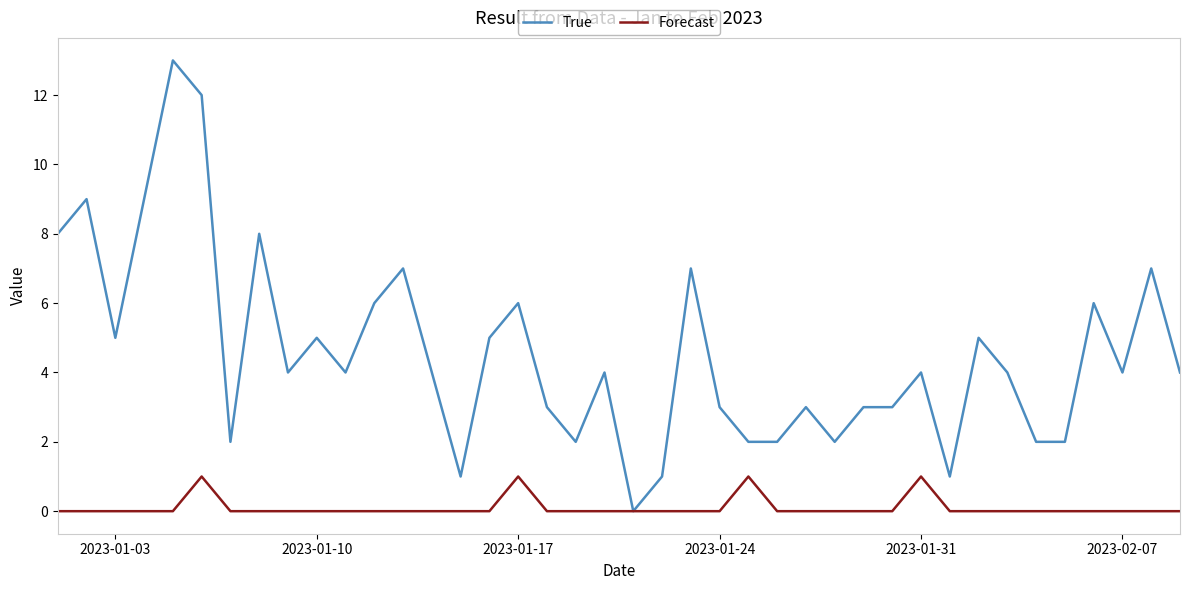

Rank the series by their maximum value, from highest to lowest.

True, Forecast